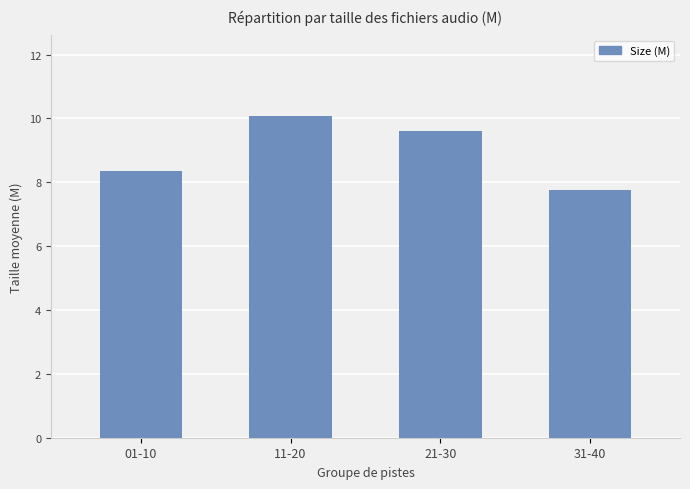

What is the value of the 2nd bar from the left?

10.1